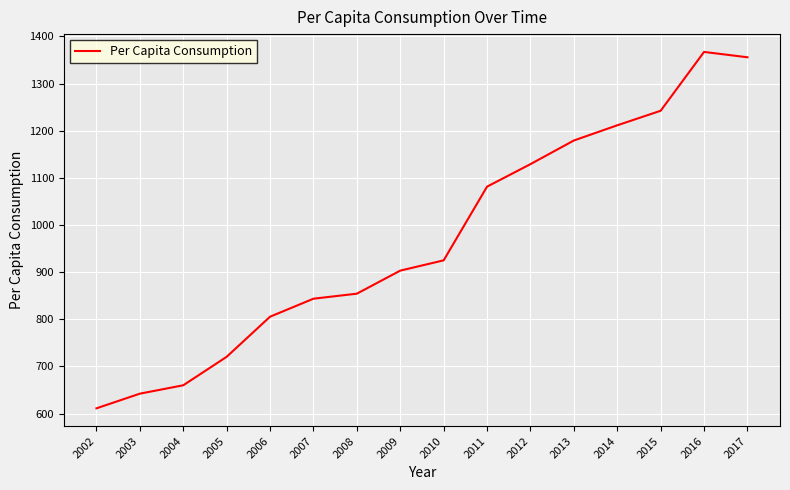

Is it true that the value at 2007 is 843.7?

True